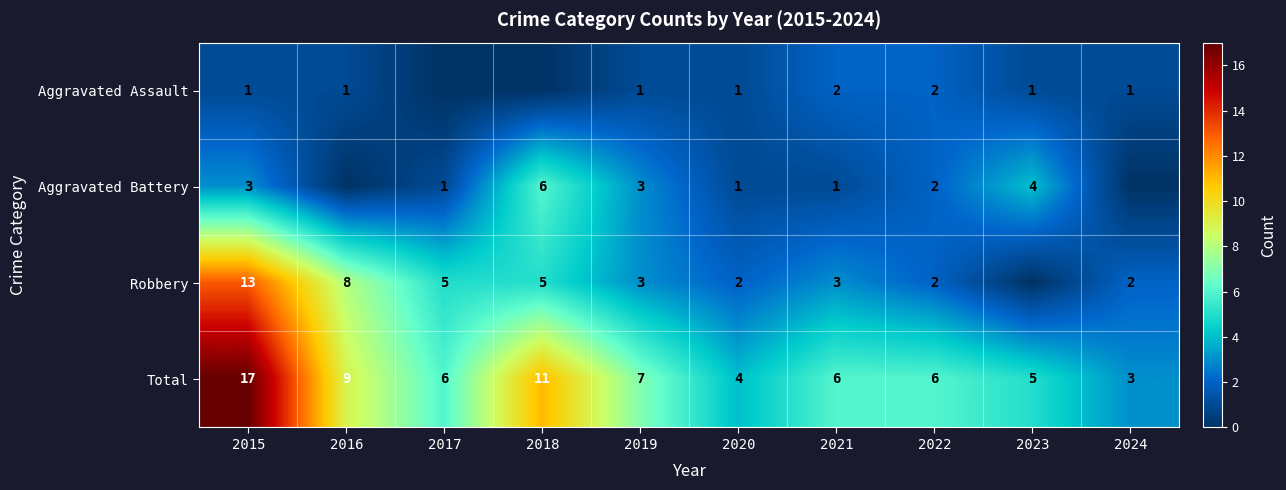

Between 2020 and 2021, which is larger?

2021